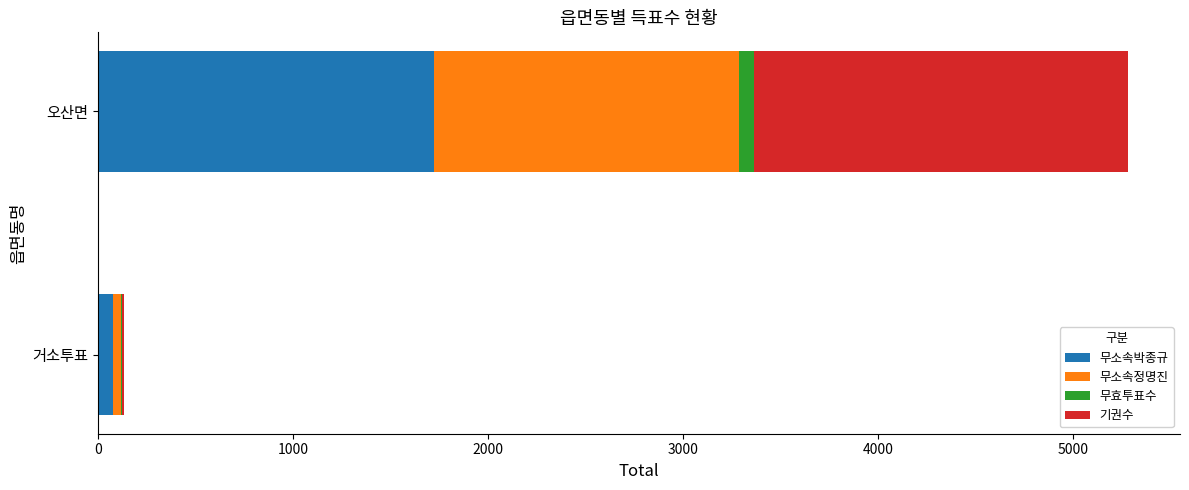

At which category is the sum across all series the highest?

오산면